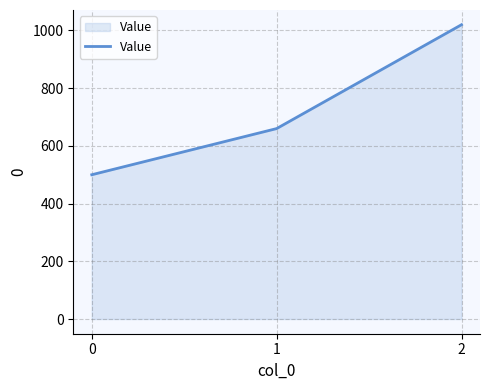

Is it true that the value at 0 is 500?

True